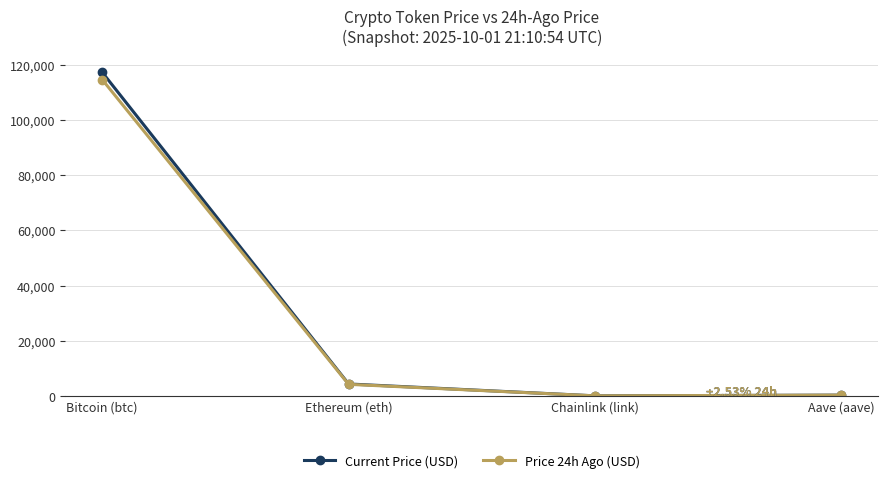

Where is the first local minimum for Price 24h Ago (USD)?

Chainlink (link)